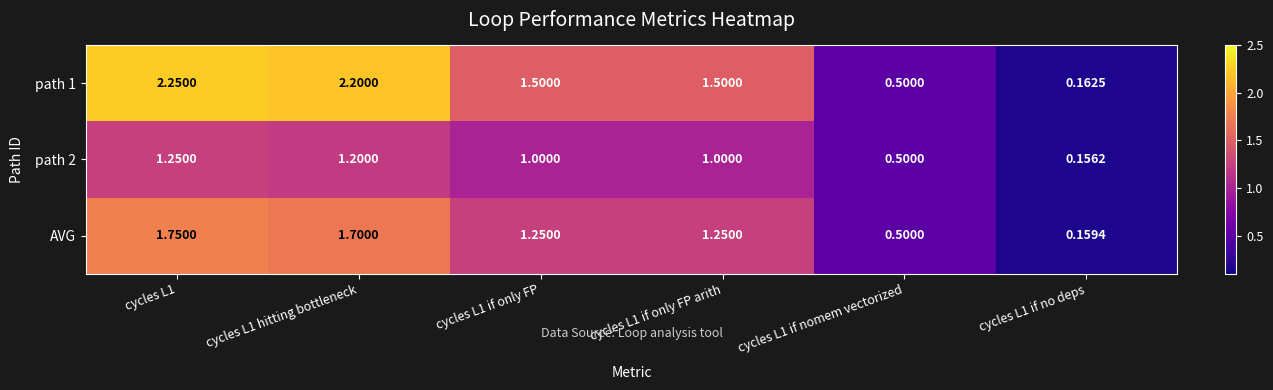

Is the value of path 2 at cycles L1 hitting bottleneck greater than the value of AVG at cycles L1?

No